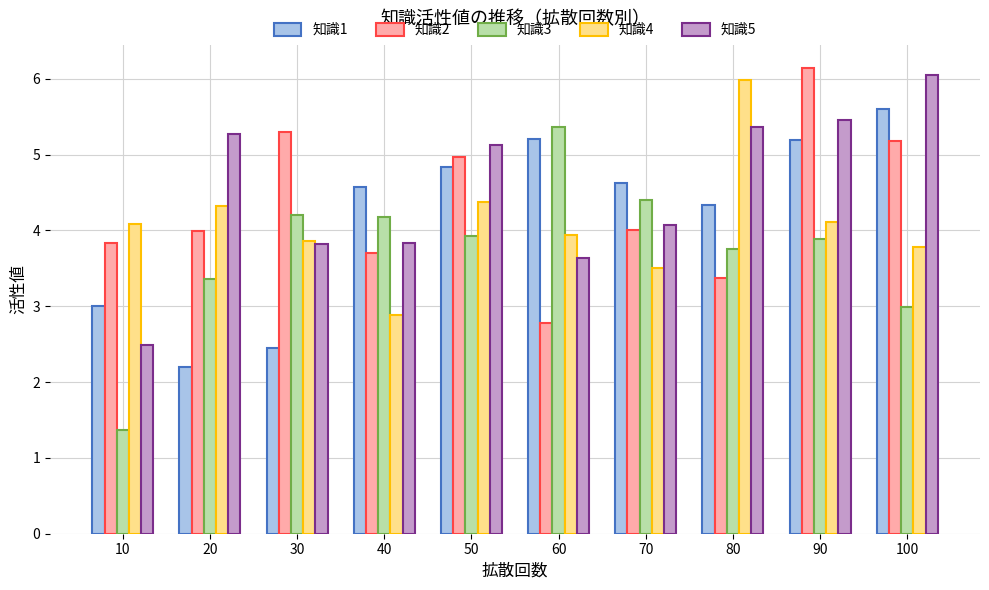

Rank the series at 70 from highest to lowest value.

知識1, 知識3, 知識5, 知識2, 知識4